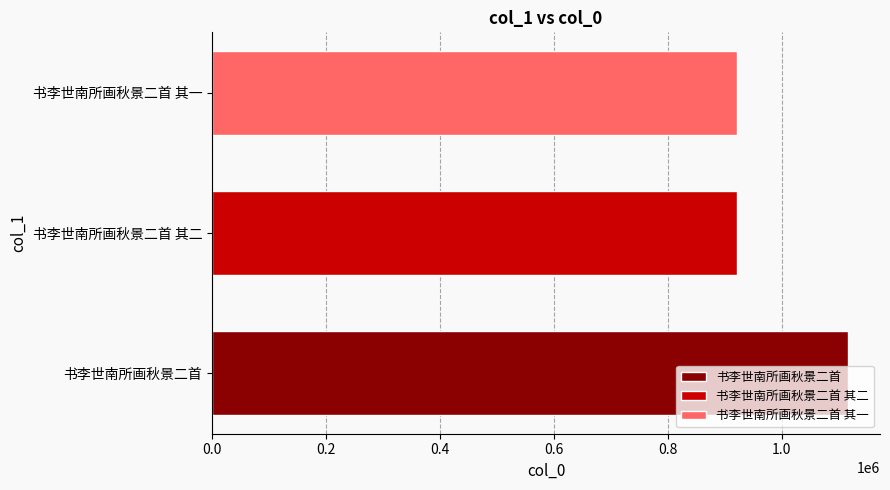

Which label corresponds to the largest value in the chart?

书李世南所画秋景二首